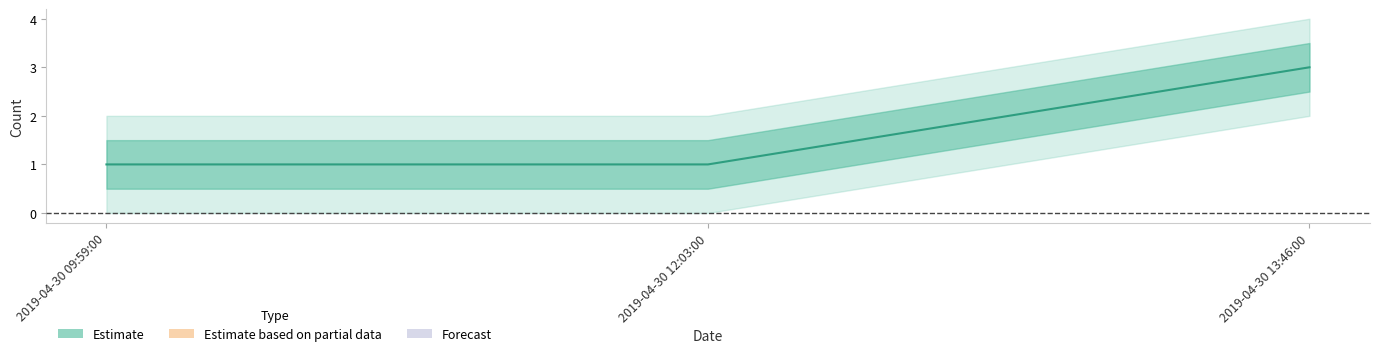

What is the difference between the values at 2019-04-30 12:03:00 and 2019-04-30 13:46:00?

2